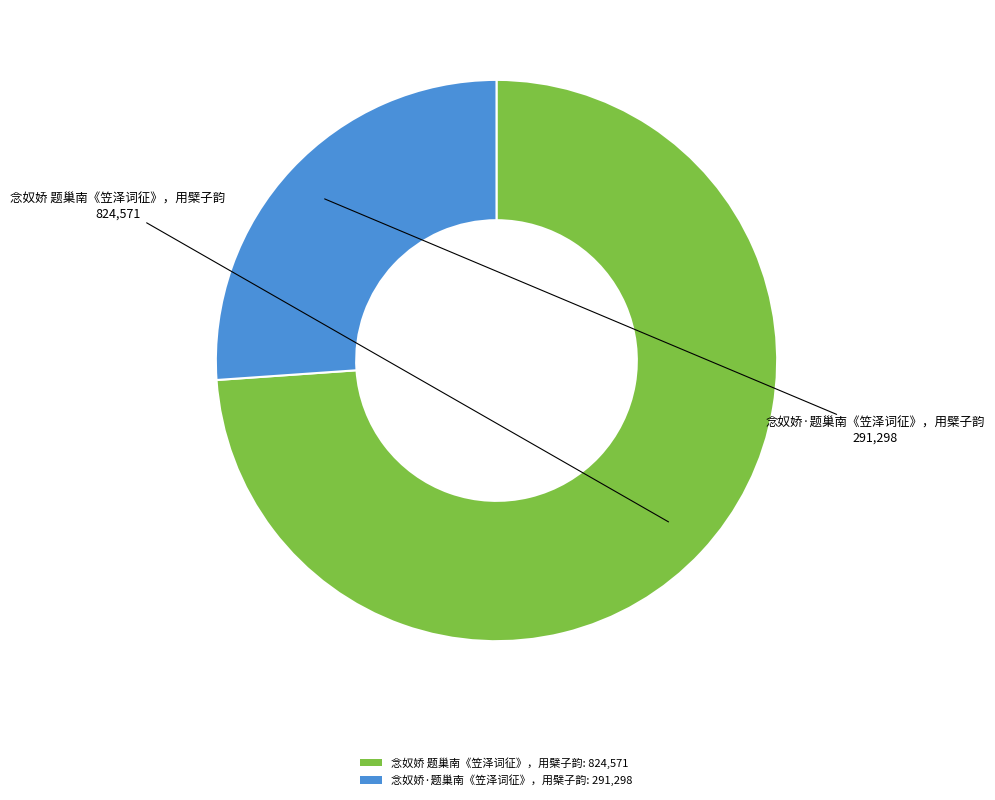

True or false: 念奴娇·题巢南《笠泽词征》，用檗子韵: 291,298 accounts for 26% of the total.

True